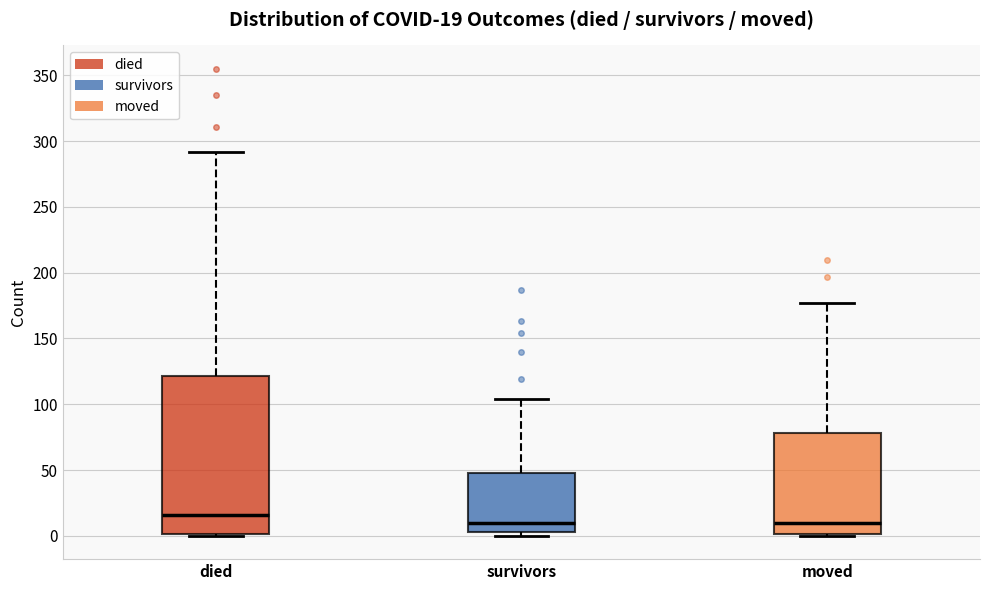

Comparing the boxes themselves (not the whiskers), which one is the tallest?

died